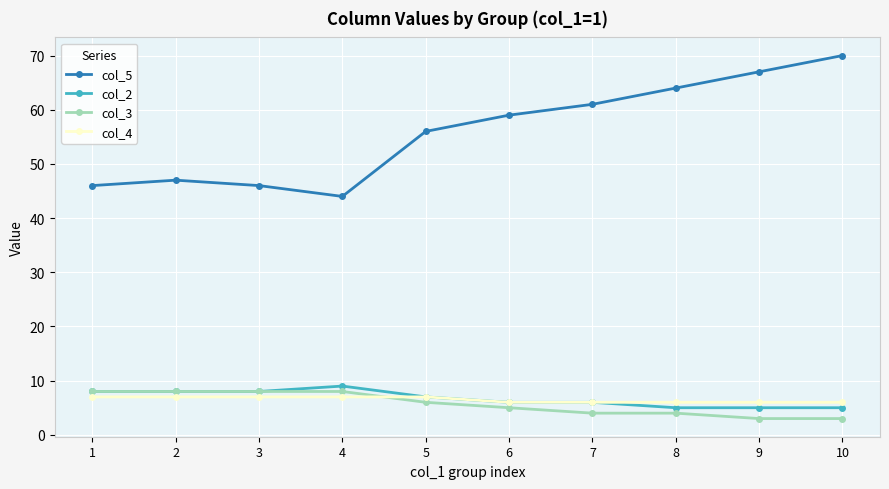

Reading left to right, extract all data points from this chart.

col_5: 46	47	46	44	56	59	61	64	67	70
col_2: 8	8	8	9	7	6	6	5	5	5
col_3: 8	8	8	8	6	5	4	4	3	3
col_4: 7	7	7	7	7	6	6	6	6	6